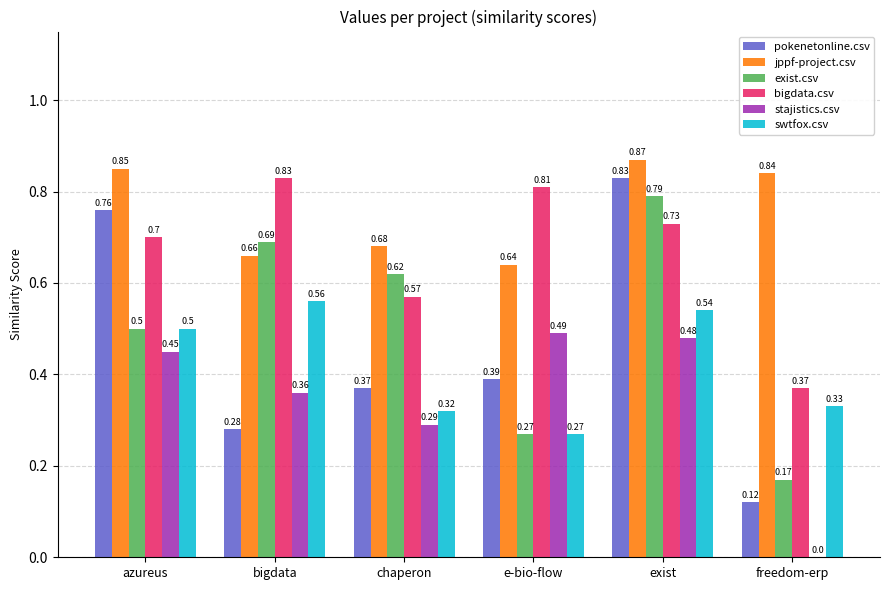

Is the value of stajistics.csv at azureus greater than the value of bigdata.csv at exist?

No